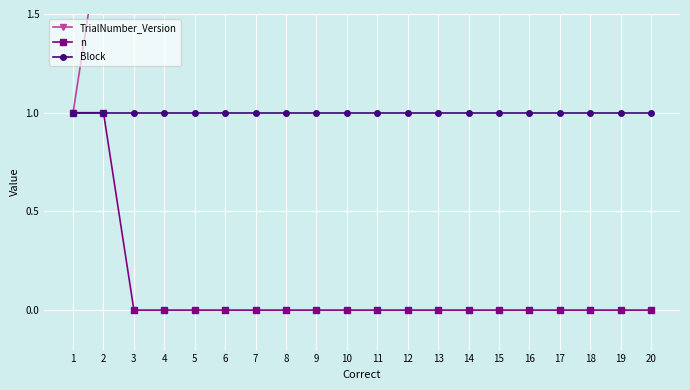

How many distinct data groups are displayed?

3